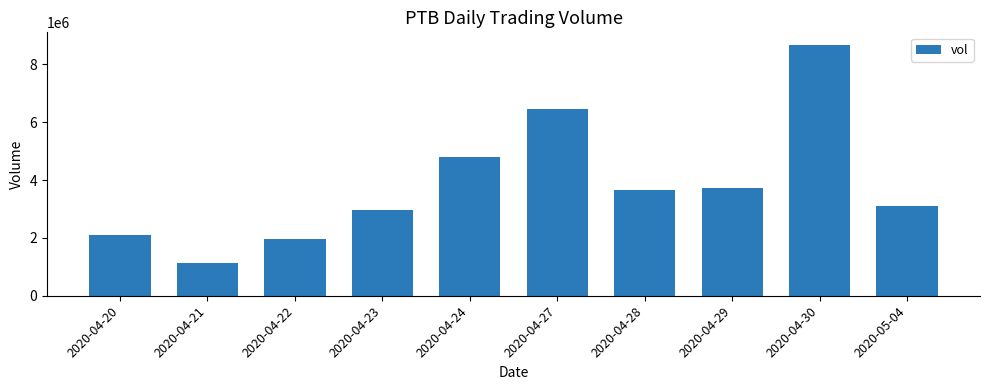

What is the smallest value displayed?

1122000